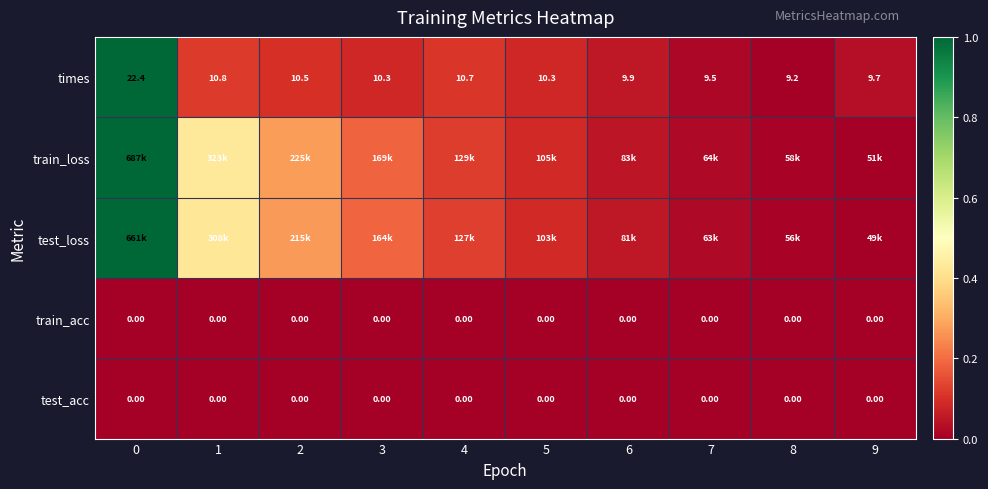

Is the value of train_acc at 5 greater than the value of times at 8?

No